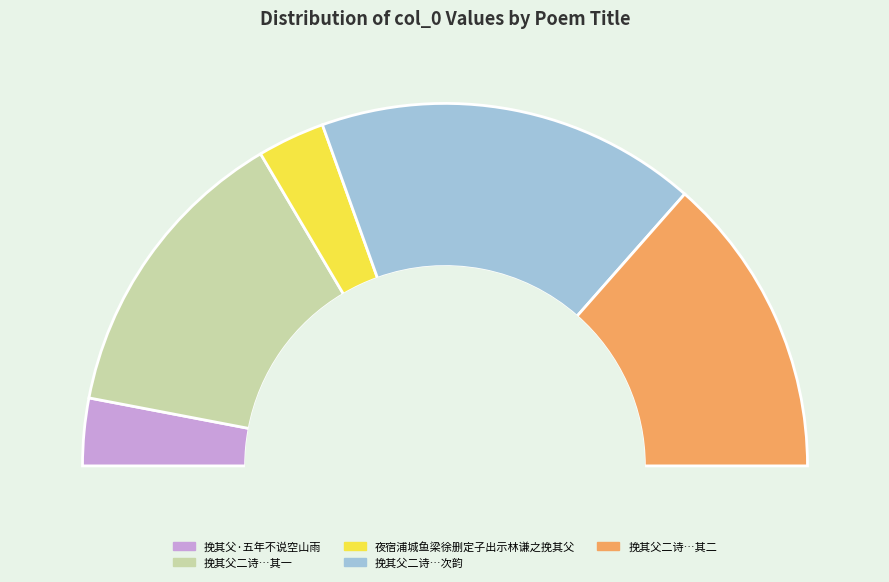

To the nearest percent, what is the difference between the 夜宿浦城鱼梁徐删定子出示林谦之挽其父二诗时谦之方按刑广东有怀次韵 其一 and 夜宿浦城鱼梁徐删定子出示林谦之挽其父二诗时谦之方按刑广东有怀次韵 slice percentages?

7%